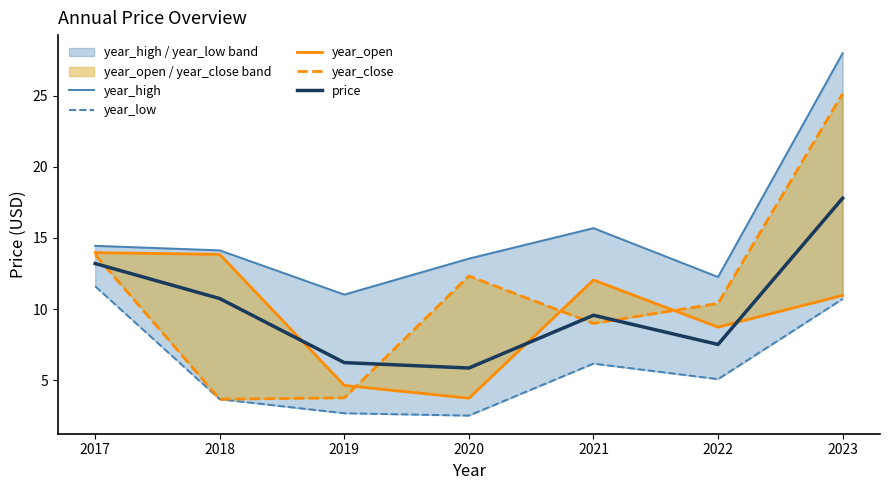

What is the minimum value shown in the chart?

2.5